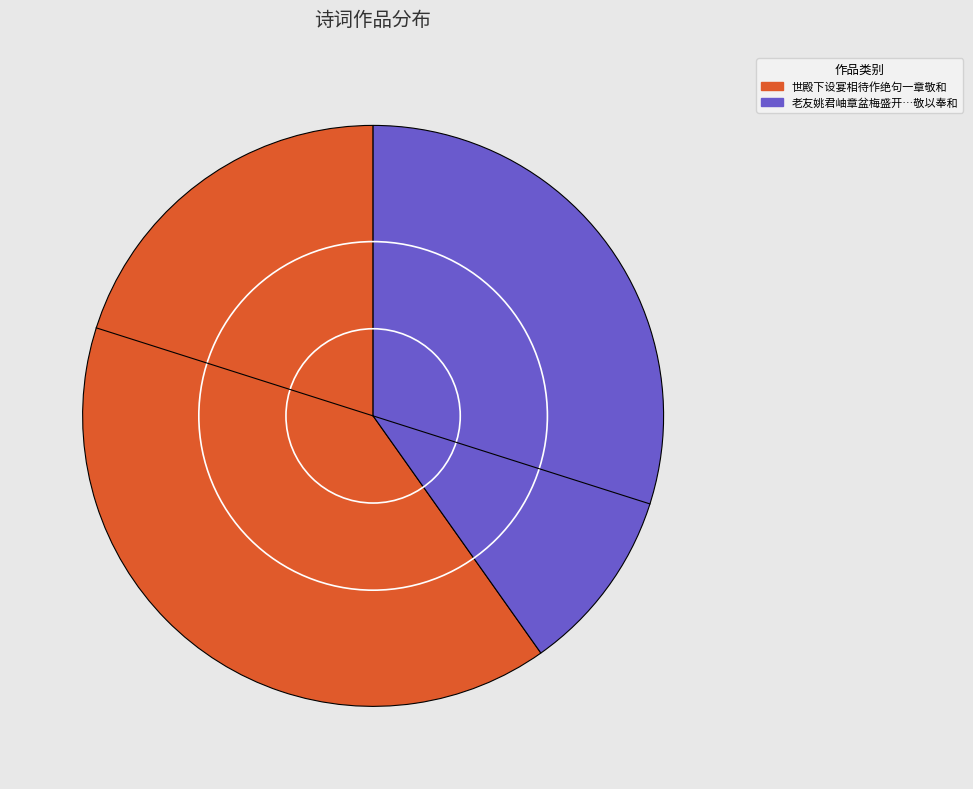

What is the smallest slice in the pie chart?

老友姚君岫章盆梅盛开…敬以奉和